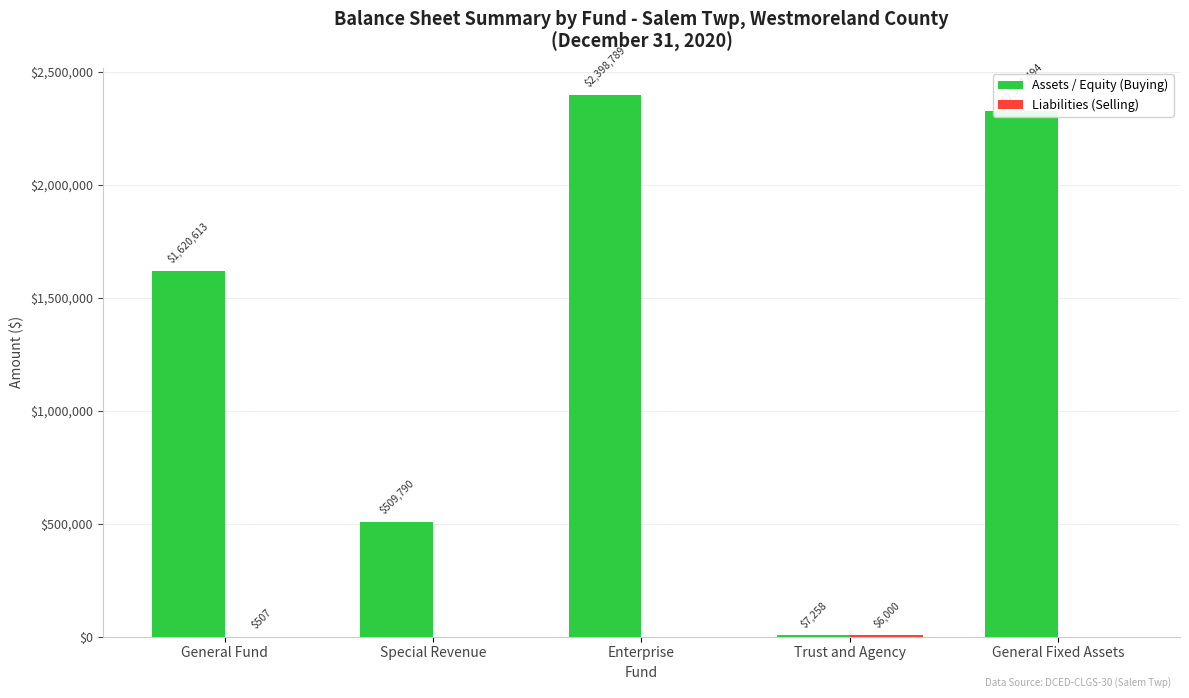

Which category has the highest value across all series?

Enterprise